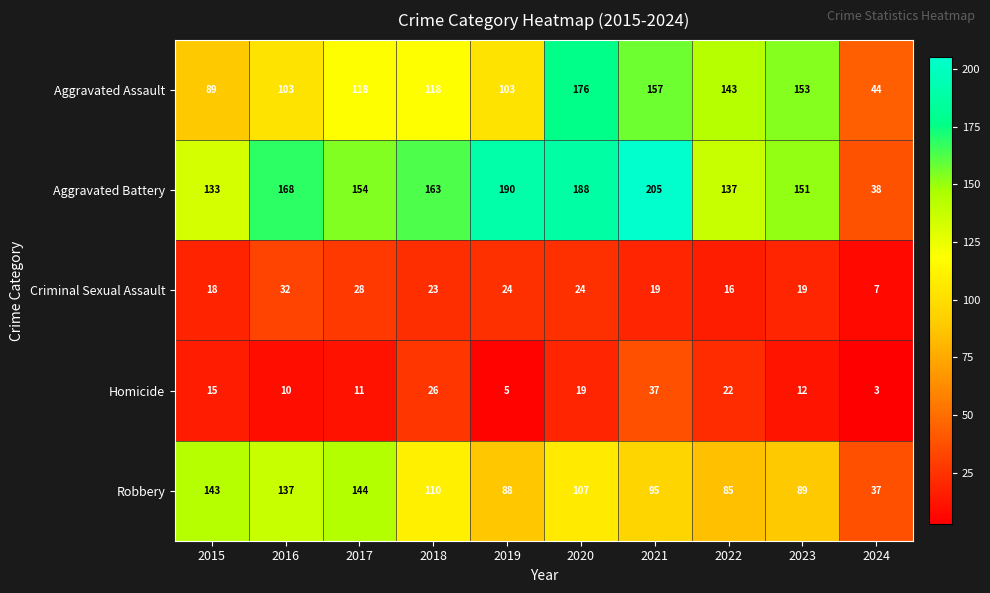

What is the sum of all Aggravated Battery values?

1527